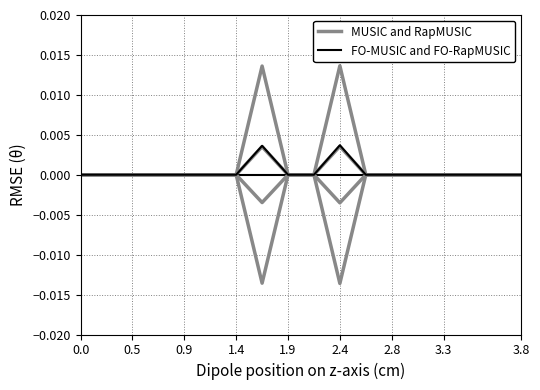

Which series has the widest spread of values?

MUSIC and RapMUSIC